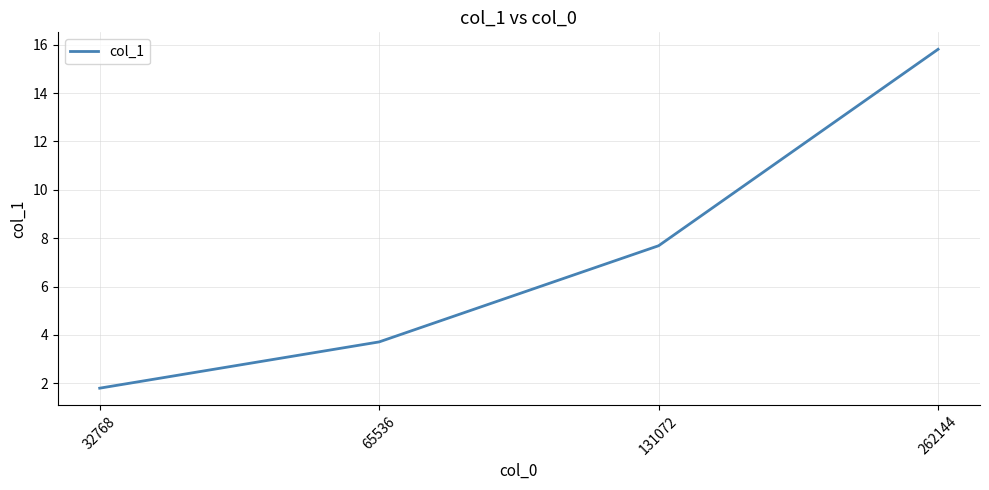

How many distinct data groups are displayed?

1